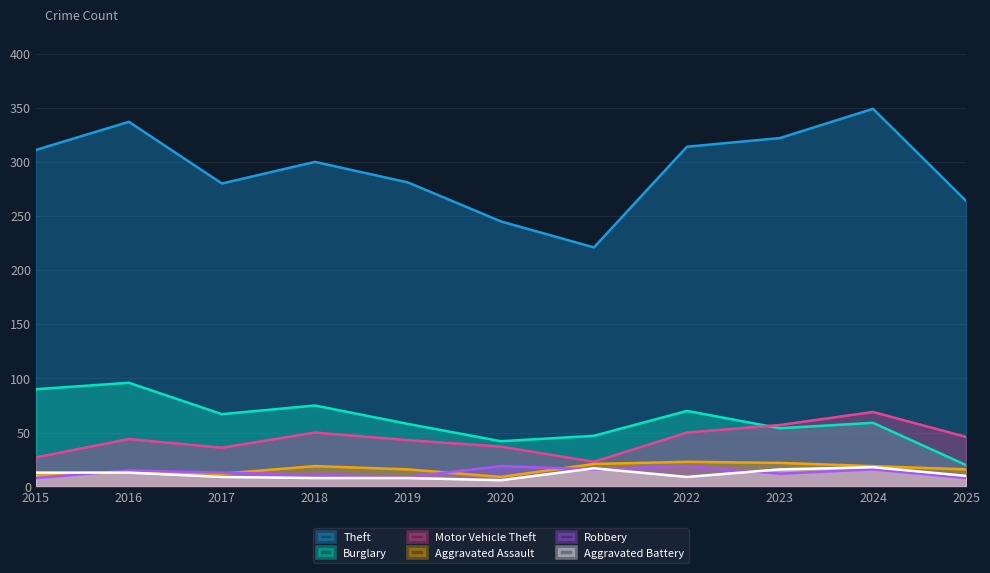

True or false: Theft has a value of 322 at 2023.

True